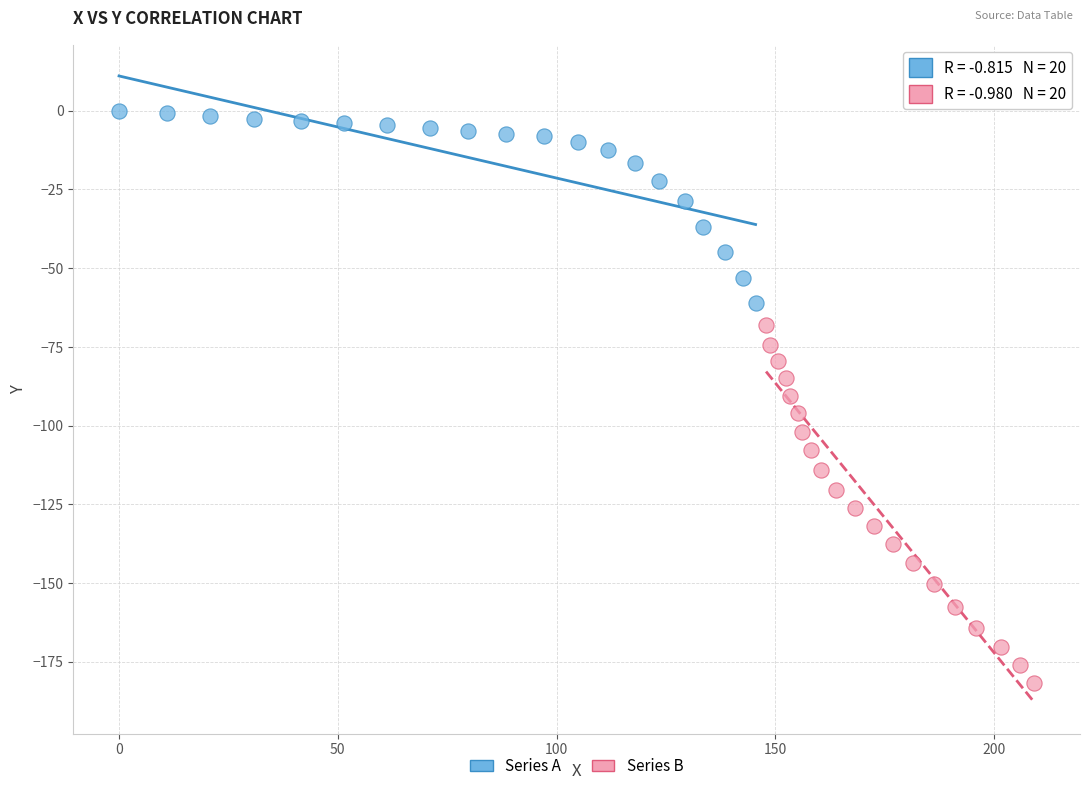

Which series reaches the maximum Y coordinate?

Series A